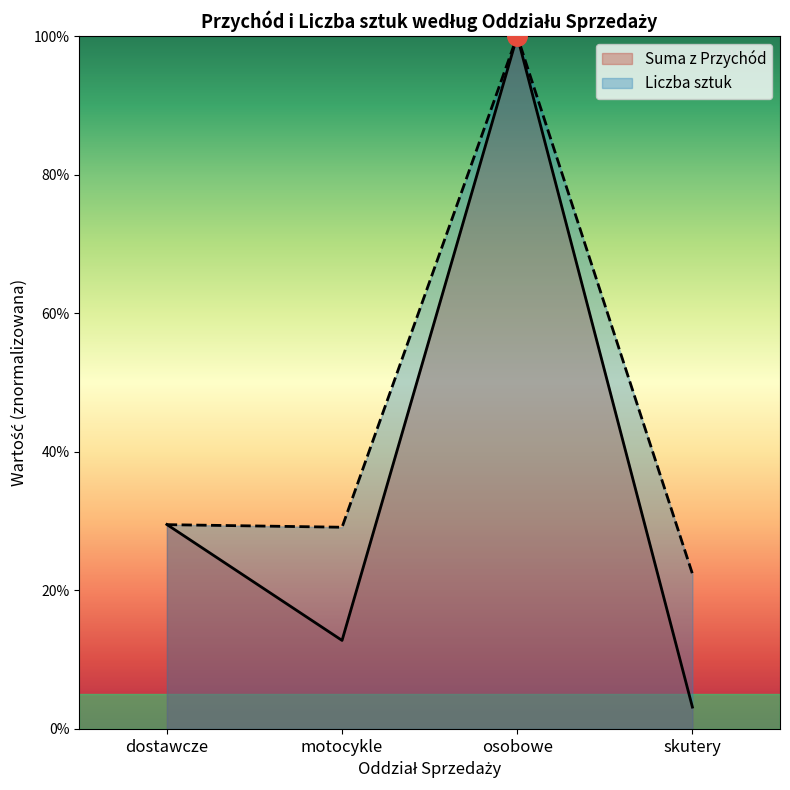

Reading left to right, what are all the values shown in this chart?

Suma z Przychód: 29.5	12.8	100.0	3.1
Liczba sztuk: 29.5	29.1	100.0	22.4